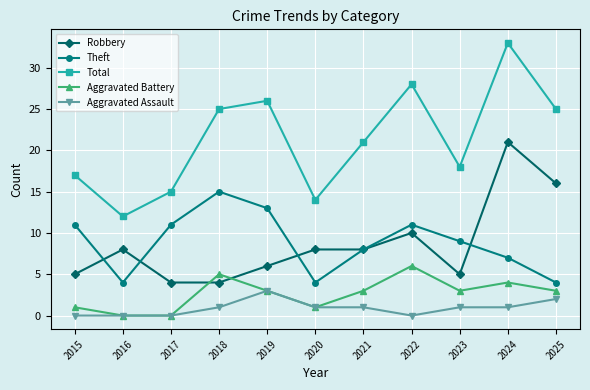

True or false: Robbery and Aggravated Assault intersect in this chart.

False